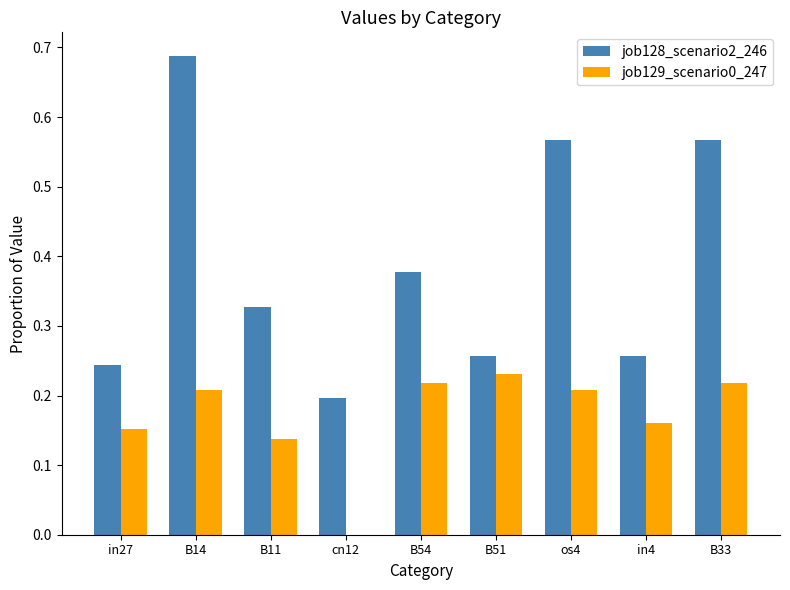

What is the sum of the job128_scenario2_246 values at B14 and in27?

0.9